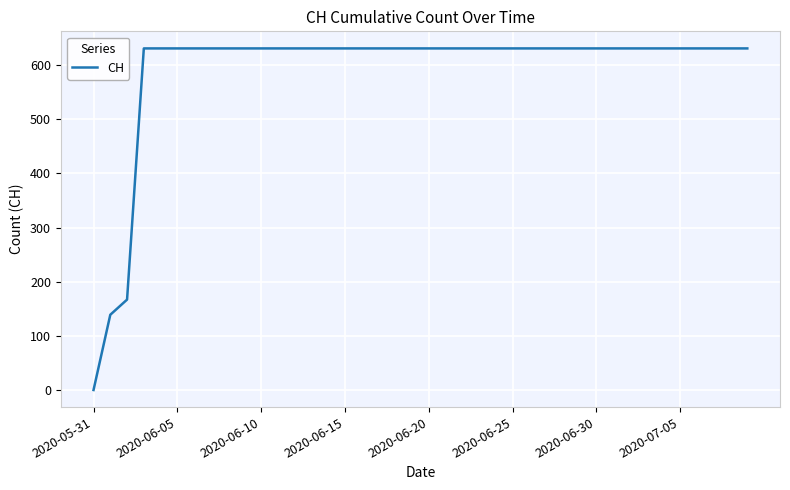

Is this an area chart (filled region under the line)?

No